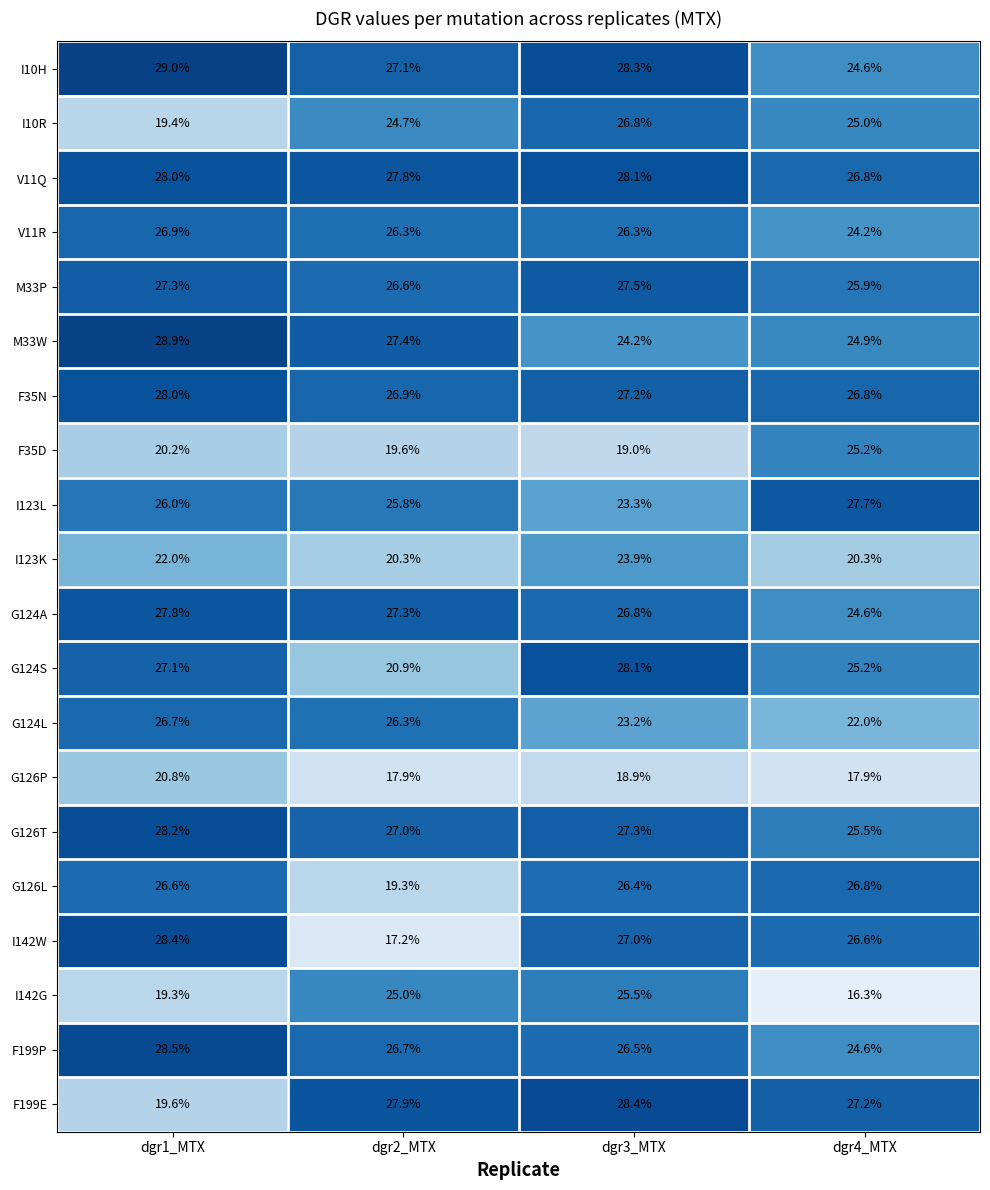

What is the difference between the highest and lowest values at dgr1_MTX?

9.7